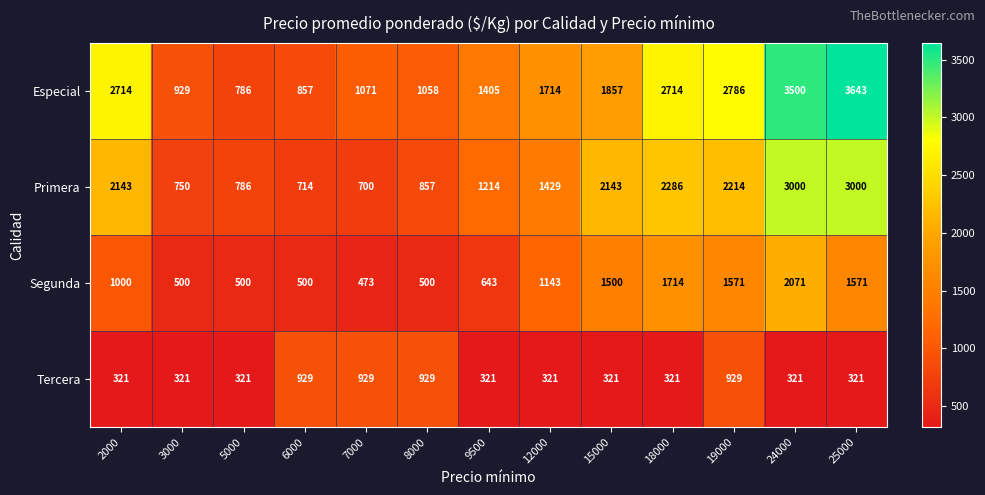

What is the highest value of the Especial series?

3643